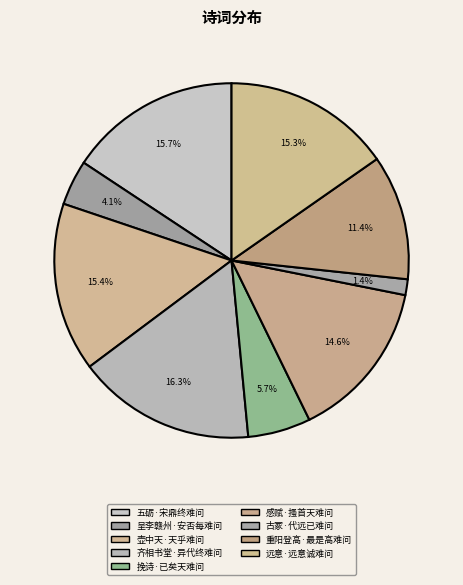

Rank the categories by value from lowest to highest.

古冢·代远已难问, 呈李赣州·安否每难问, 挽诗·已矣天难问, 重阳登高·最是高难问, 感赋·搔首天难问, 远意·远意诚难问, 壶中天·天乎难问, 五砺·宋鼎终难问, 齐相书堂·异代终难问